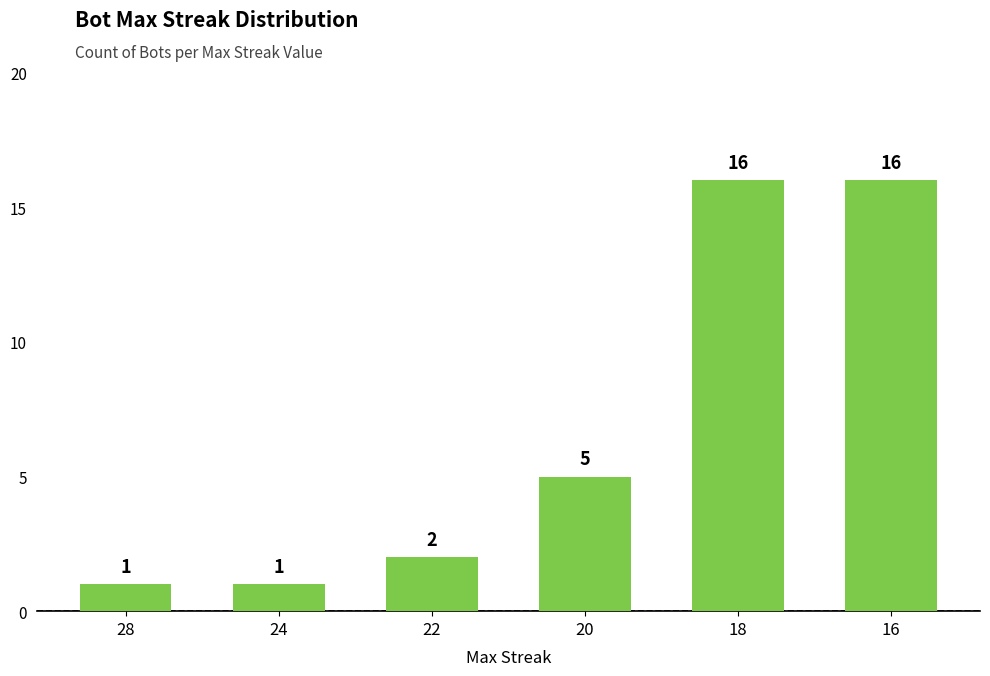

What is the greatest value displayed?

16